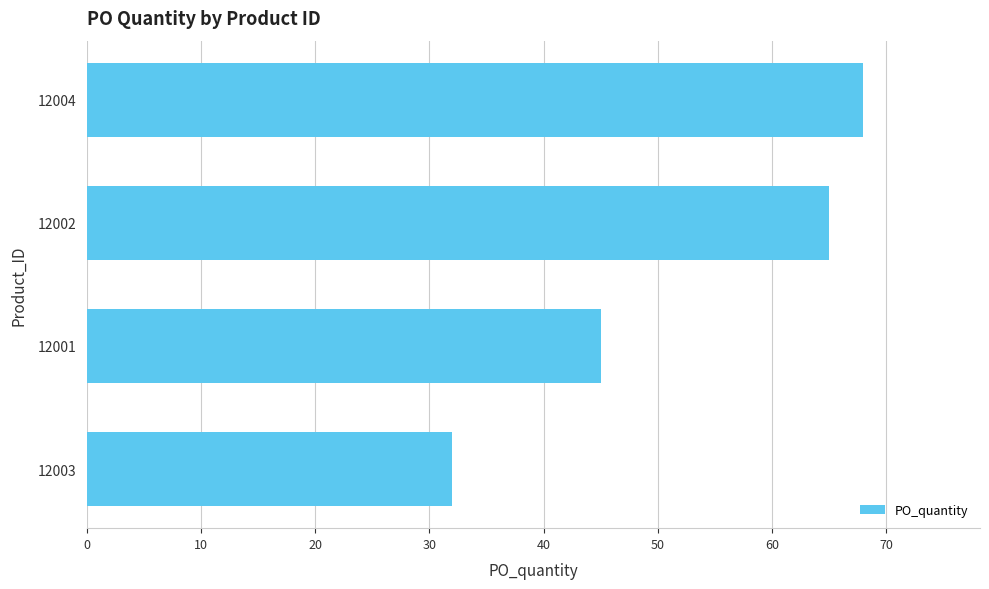

What is the sum of all values?

210